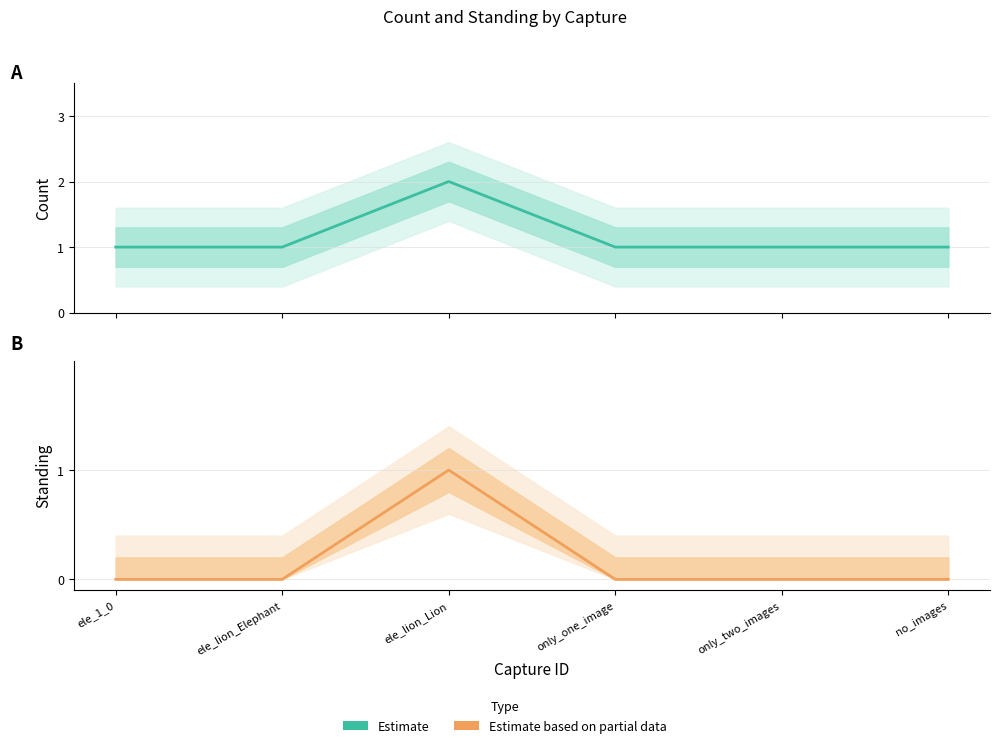

In Estimate, how many points are higher than both neighbors (excluding endpoints)?

1